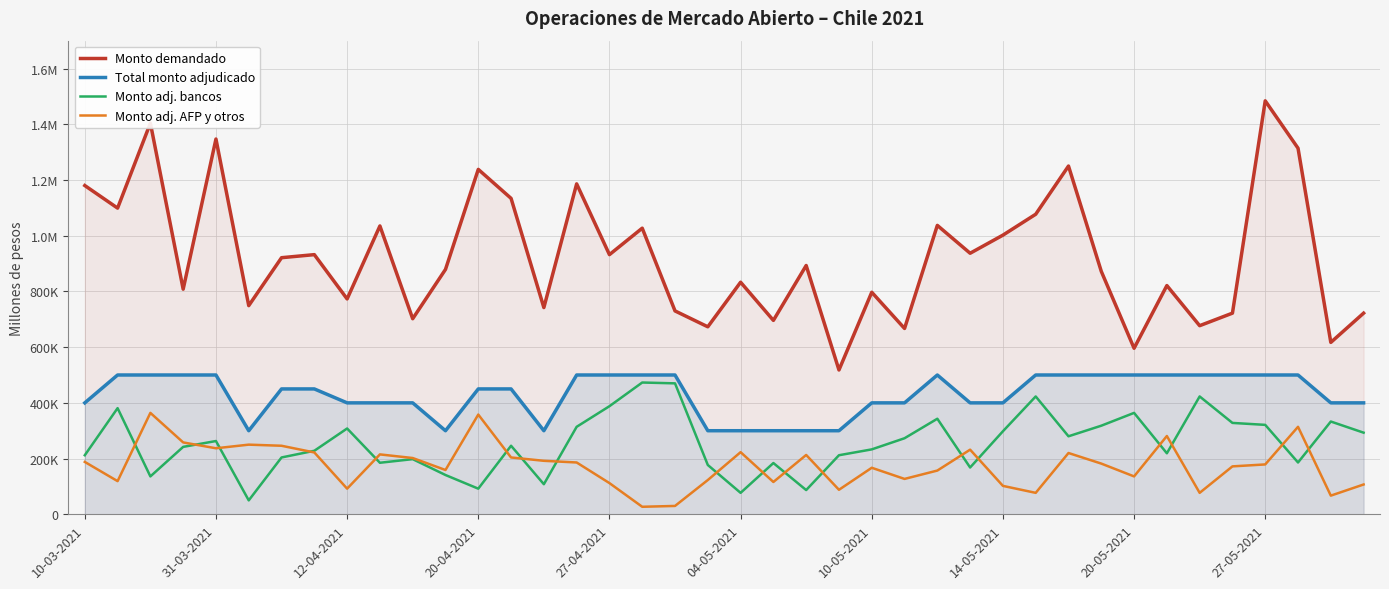

True or false: Monto demandado has more than 2 points higher than both neighbors.

True